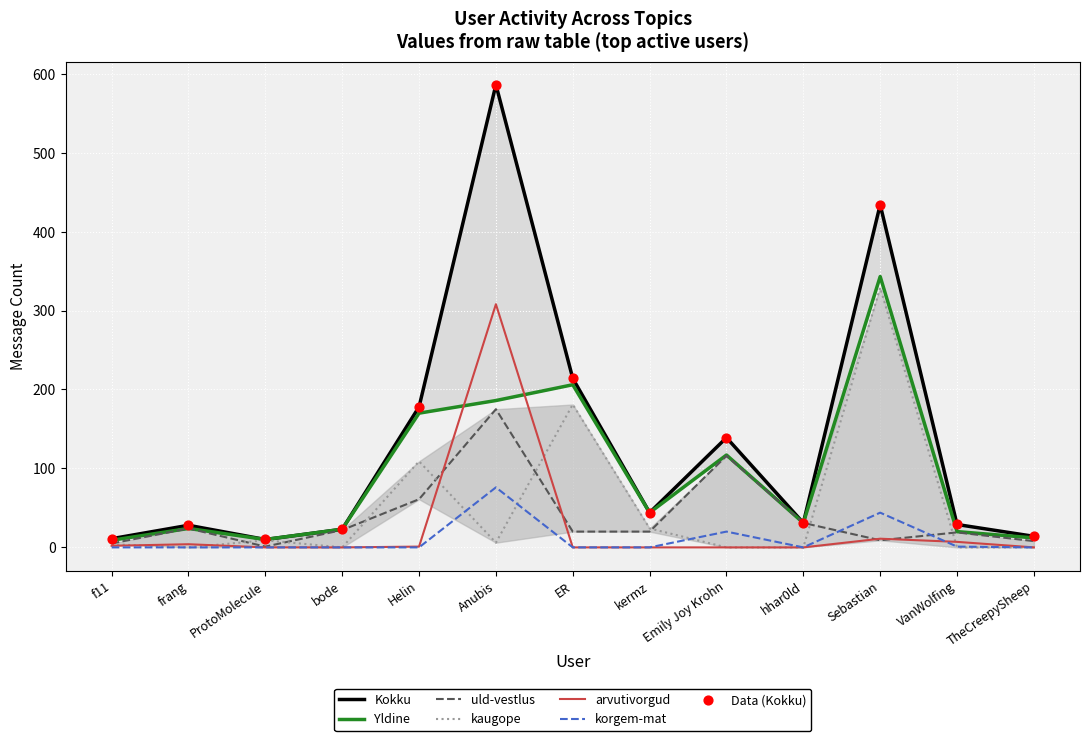

Which series contains the highest Y value?

Kokku